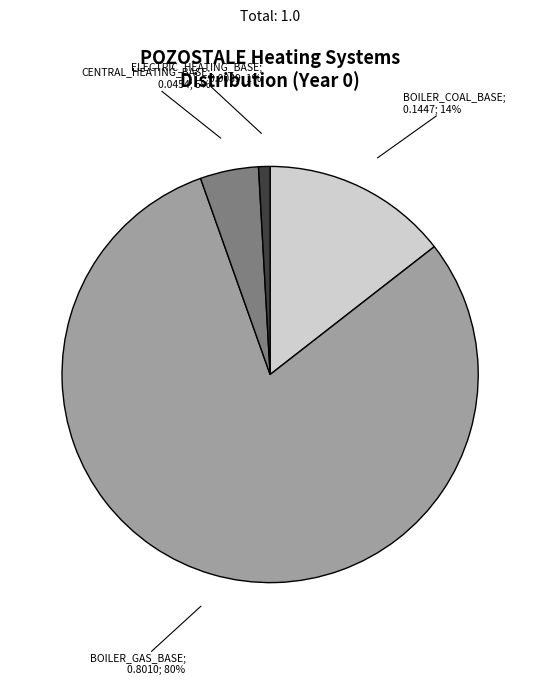

Is there any slice that represents more than half of the pie?

Yes